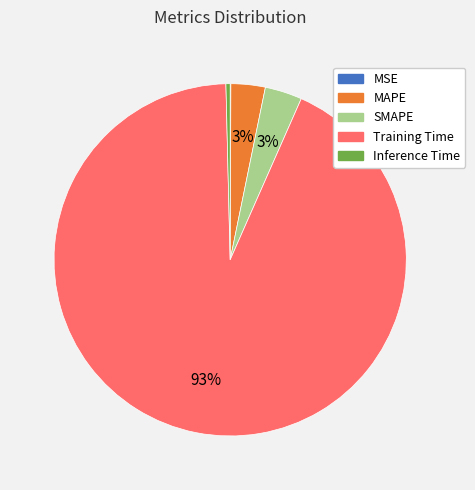

Is it true that MAPE is 3% of the pie?

True